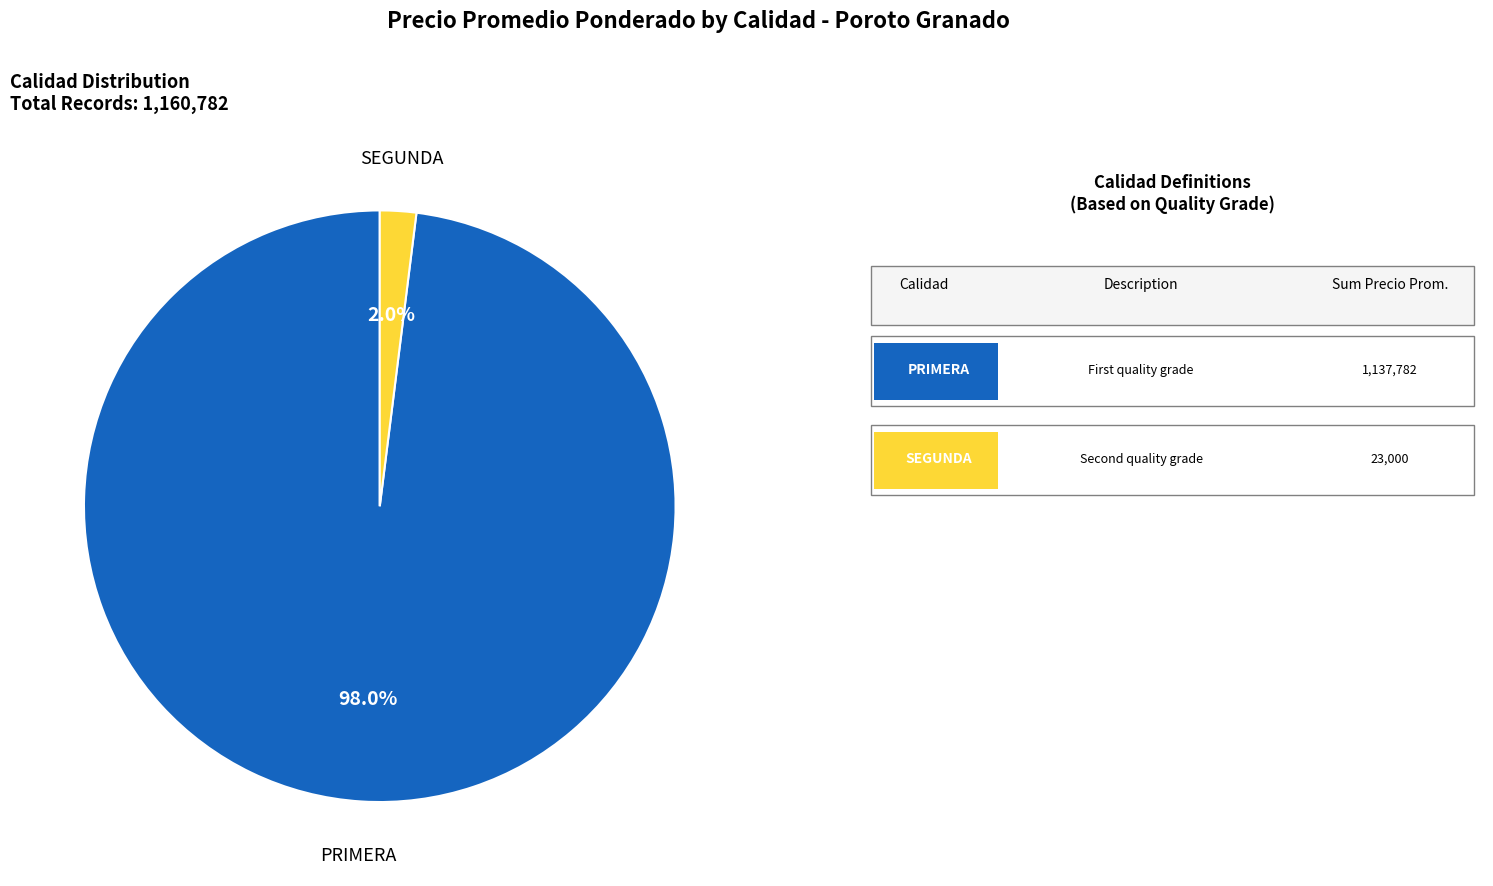

Is there any slice that represents more than half of the pie?

Yes